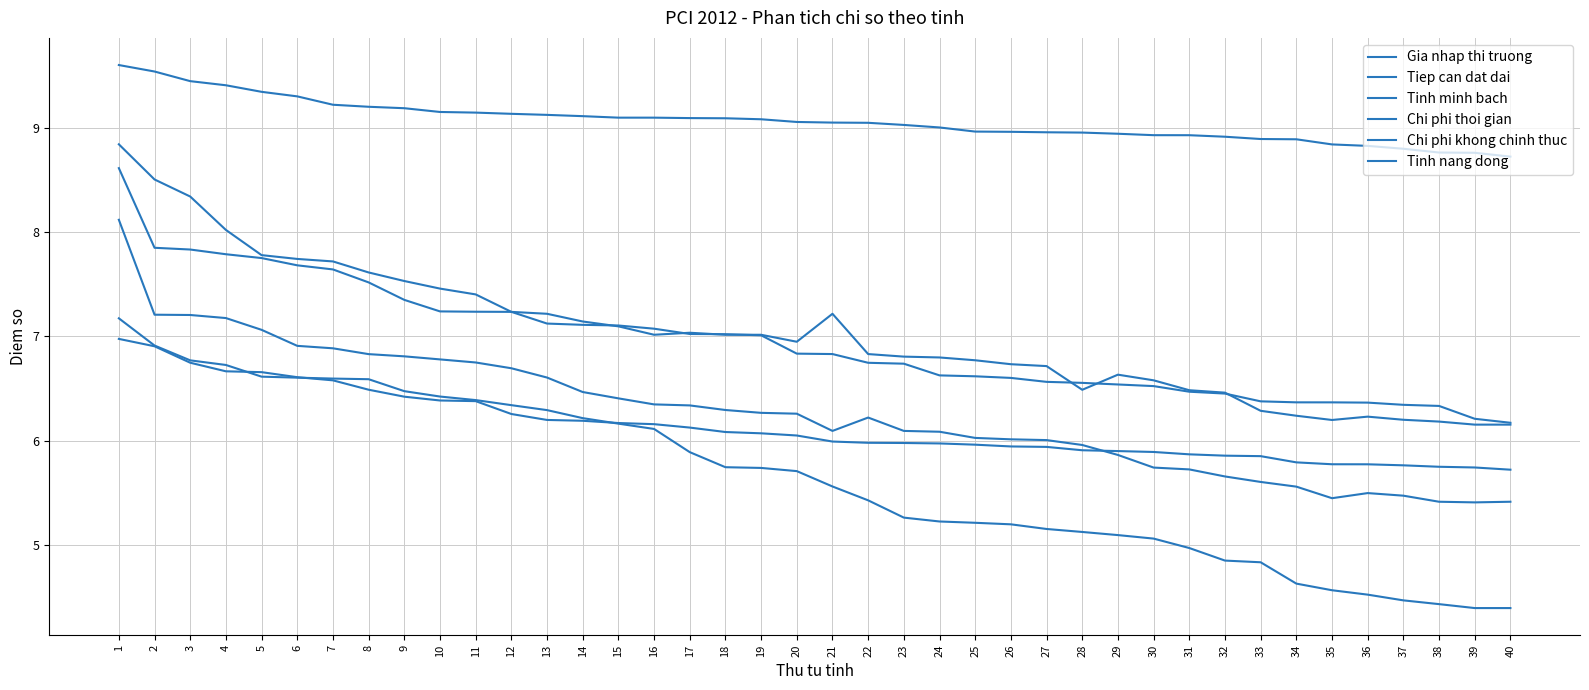

Is this an area chart (filled region under the line)?

No